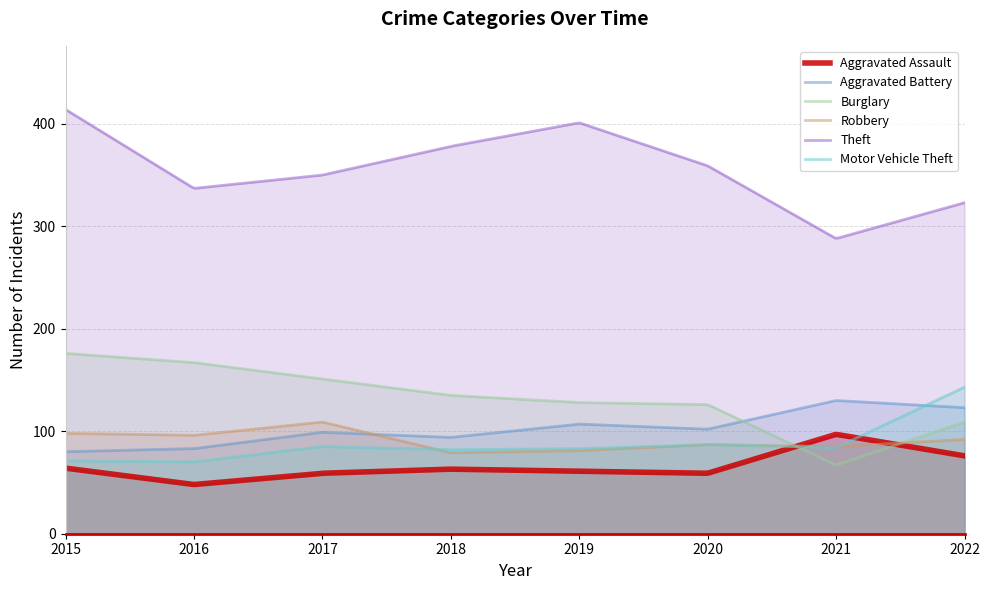

How many lines are shown in the chart?

6